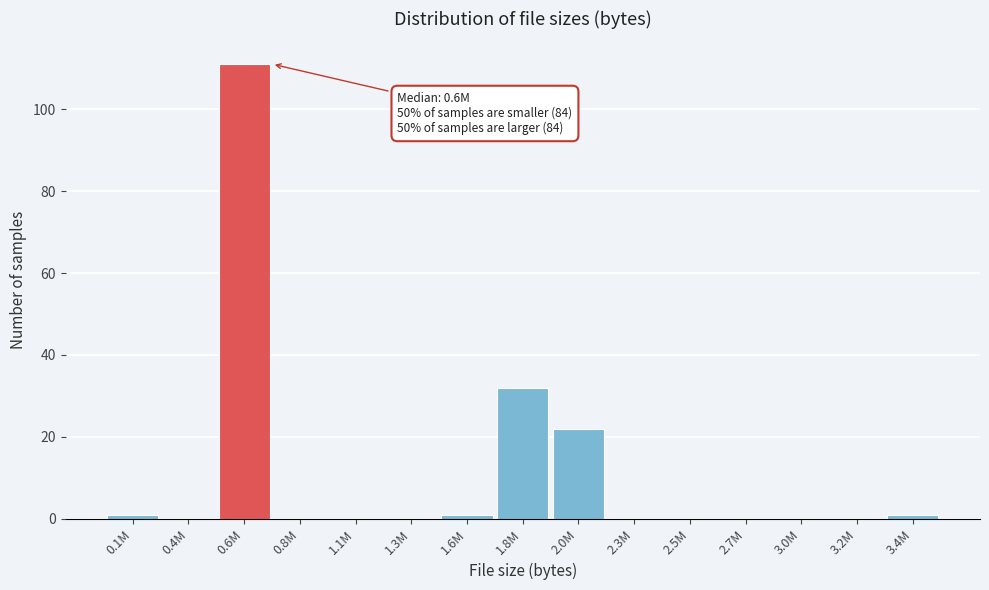

Reading left to right, what are all the values shown in this chart?

0.1M=1	0.4M=0	0.6M=111	0.8M=0	1.1M=0	1.3M=0	1.6M=1	1.8M=32	2.0M=22	2.3M=0	2.5M=0	2.7M=0	3.0M=0	3.2M=0	3.4M=1